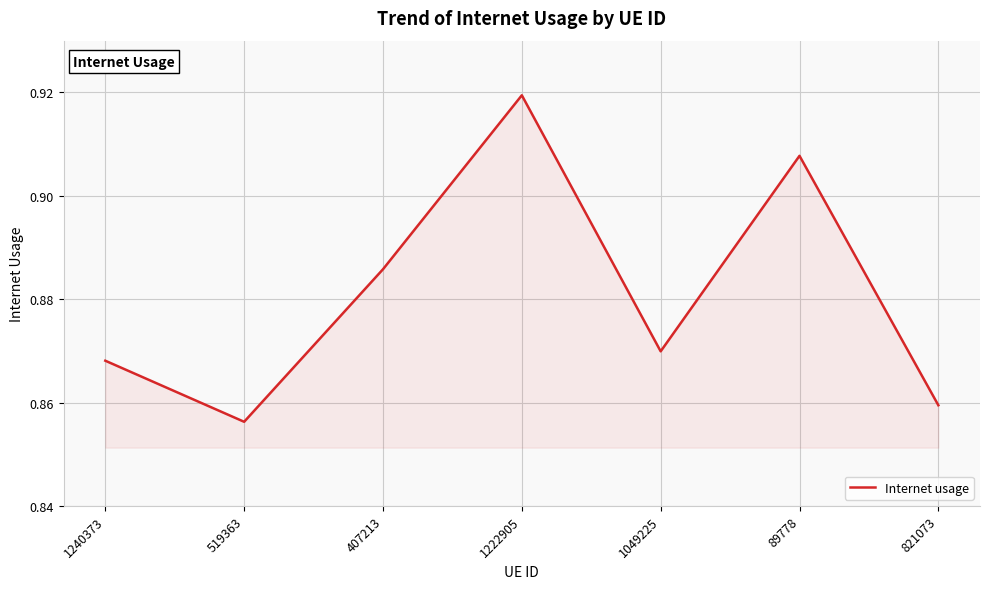

Rank the categories by value from lowest to highest.

519363, 821073, 1240373, 1049225, 407213, 89778, 1222905